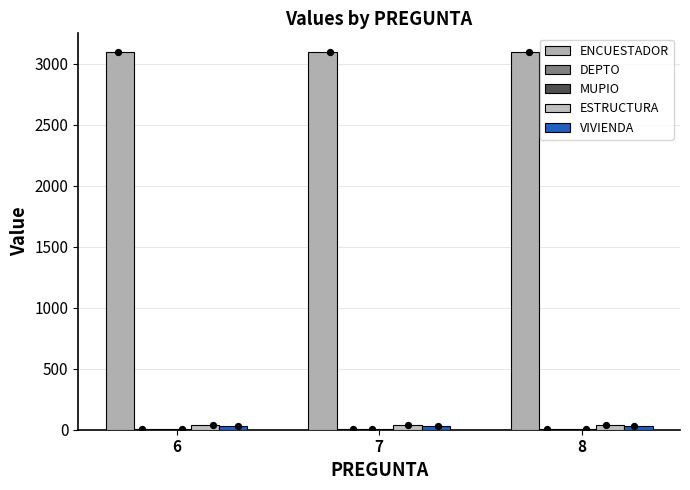

Which series contains the lowest Y value?

MUPIO